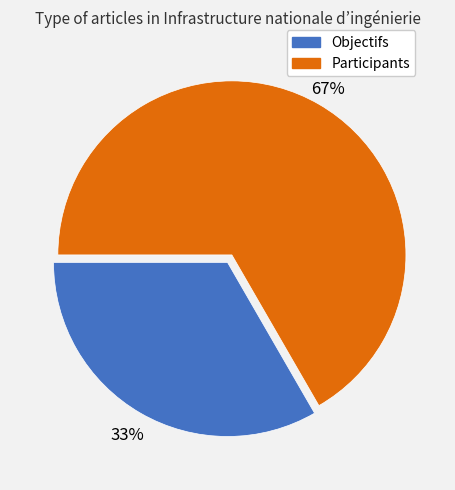

Is it true that Participants is 67% of the pie?

True